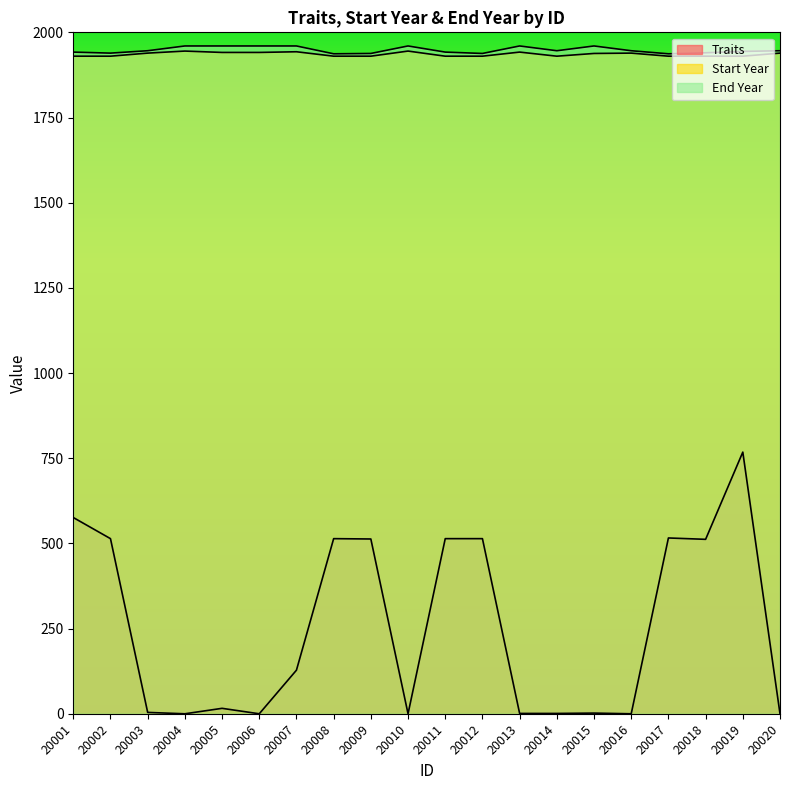

What is the average value of the Traits series?

255